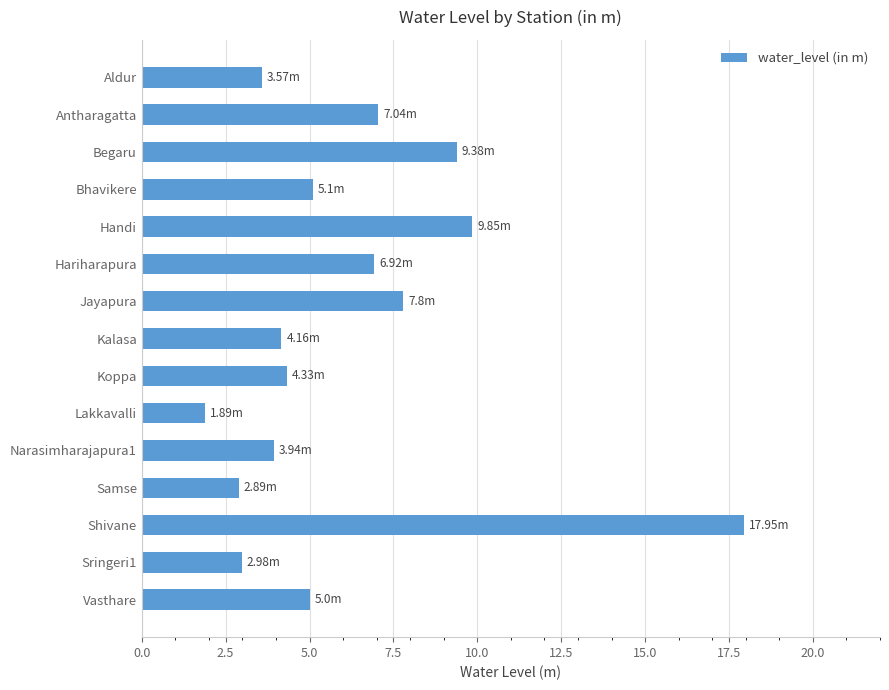

At which category does the chart reach its peak across all series?

Shivane